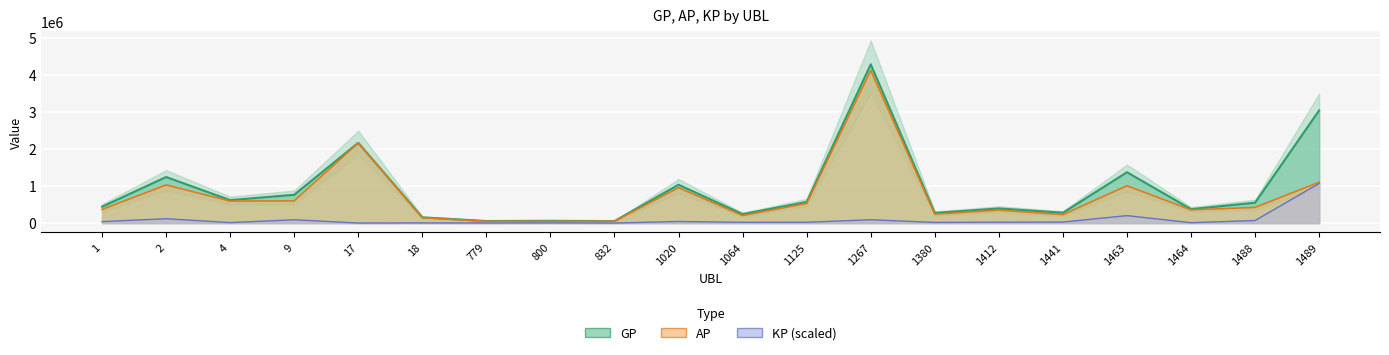

Which series changed the most between 9 and 17?

AP